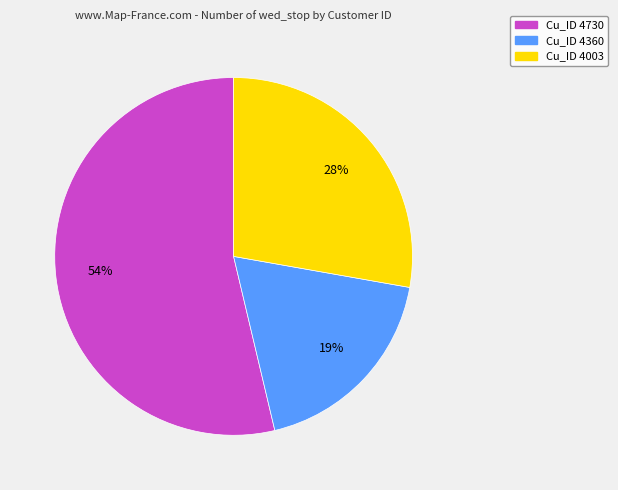

Is there a majority slice in this chart?

Yes